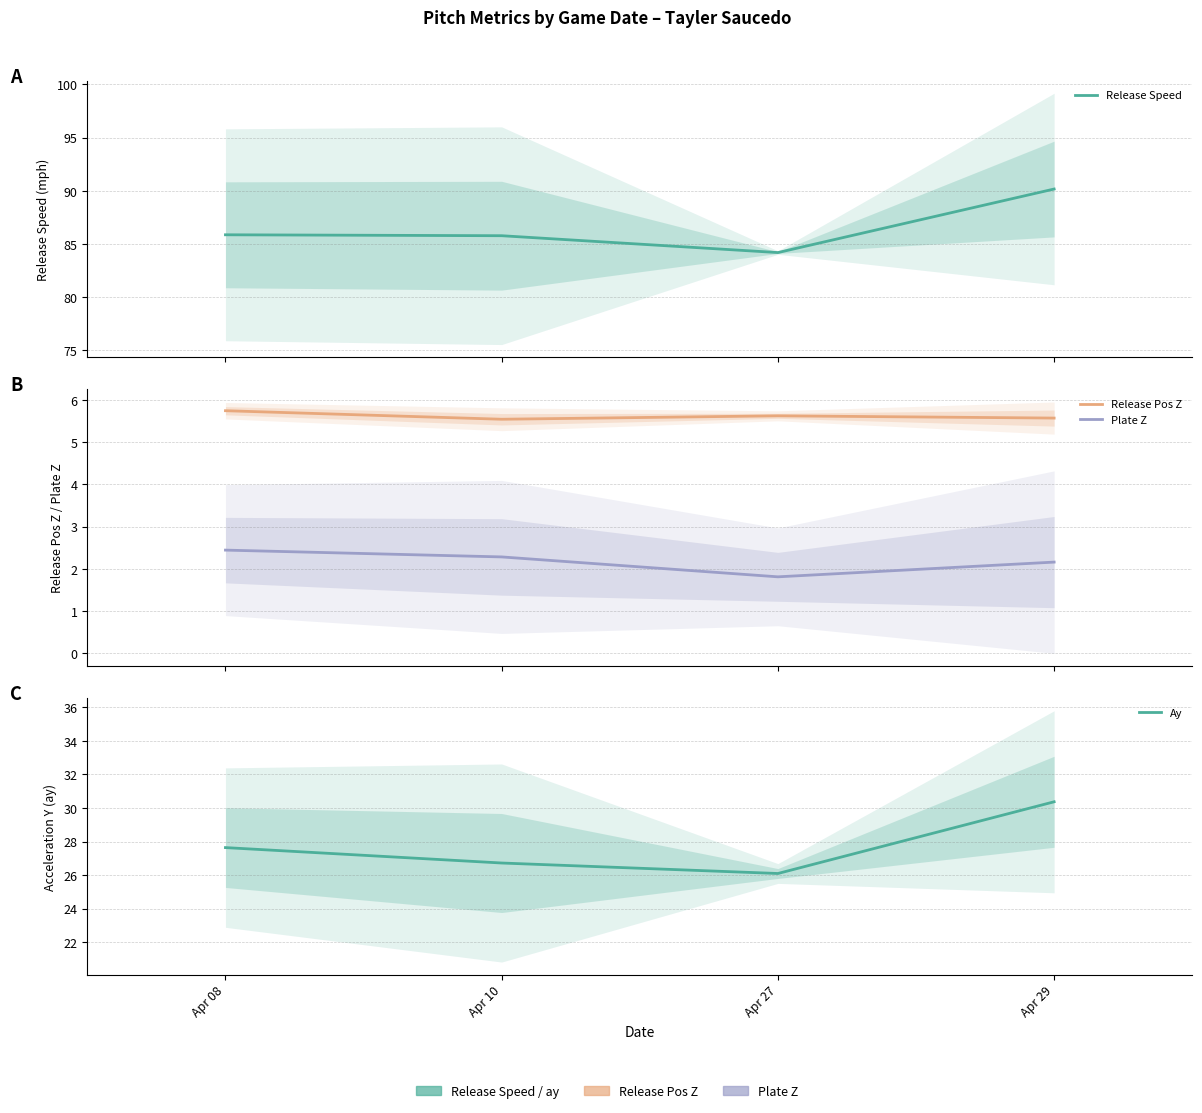

Where does the Release Speed series first go above 85?

Apr 08